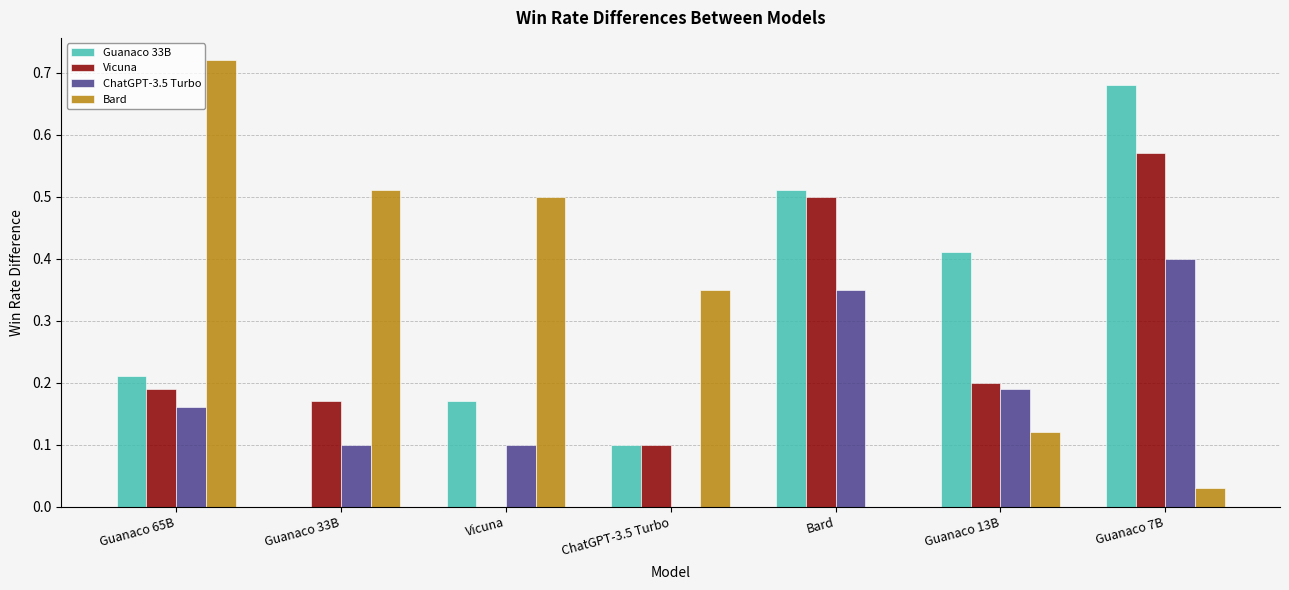

Is it true that ChatGPT-3.5 Turbo equals 0.1 at Guanaco 13B?

False